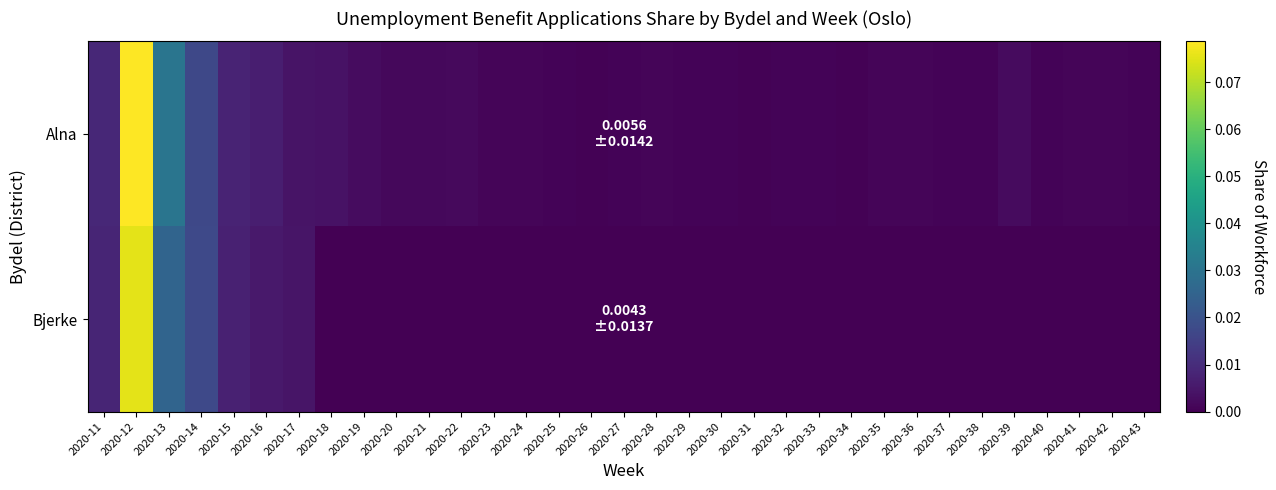

Reading left to right, list all the values displayed in this chart.

Alna: 2020-11=0.0	2020-12=0.1	2020-13=0.0	2020-14=0.0	2020-15=0.0	2020-16=0.0	2020-17=0.0	2020-18=0.0	2020-19=0.0	2020-20=0.0	2020-21=0.0	2020-22=0.0	2020-23=0.0	2020-24=0.0	2020-25=0.0	2020-26=0.0	2020-27=0.0	2020-28=0.0	2020-29=0.0	2020-30=0.0	2020-31=0.0	2020-32=0.0	2020-33=0.0	2020-34=0.0	2020-35=0.0	2020-36=0.0	2020-37=0.0	2020-38=0.0	2020-39=0.0	2020-40=0.0	2020-41=0.0	2020-42=0.0	2020-43=0.0
Bjerke: 2020-11=0.0	2020-12=0.1	2020-13=0.0	2020-14=0.0	2020-15=0.0	2020-16=0.0	2020-17=0.0	2020-18=0.0	2020-19=0.0	2020-20=0.0	2020-21=0.0	2020-22=0.0	2020-23=0.0	2020-24=0.0	2020-25=0.0	2020-26=0.0	2020-27=0.0	2020-28=0.0	2020-29=0.0	2020-30=0.0	2020-31=0.0	2020-32=0.0	2020-33=0.0	2020-34=0.0	2020-35=0.0	2020-36=0.0	2020-37=0.0	2020-38=0.0	2020-39=0.0	2020-40=0.0	2020-41=0.0	2020-42=0.0	2020-43=0.0